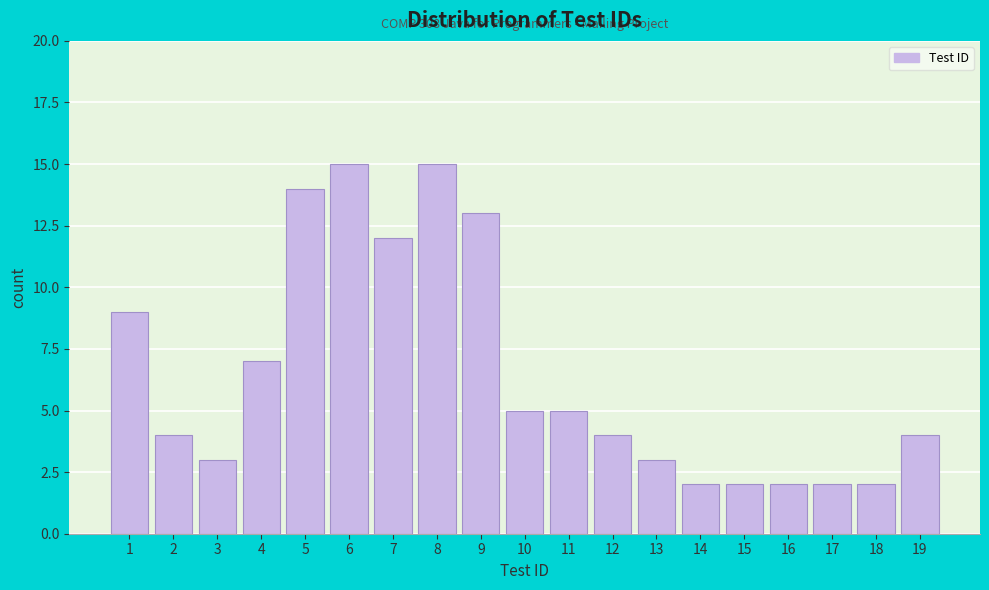

Reading right to left, what are all the values shown in this chart?

4	2	2	2	2	2	3	4	5	5	13	15	12	15	14	7	3	4	9